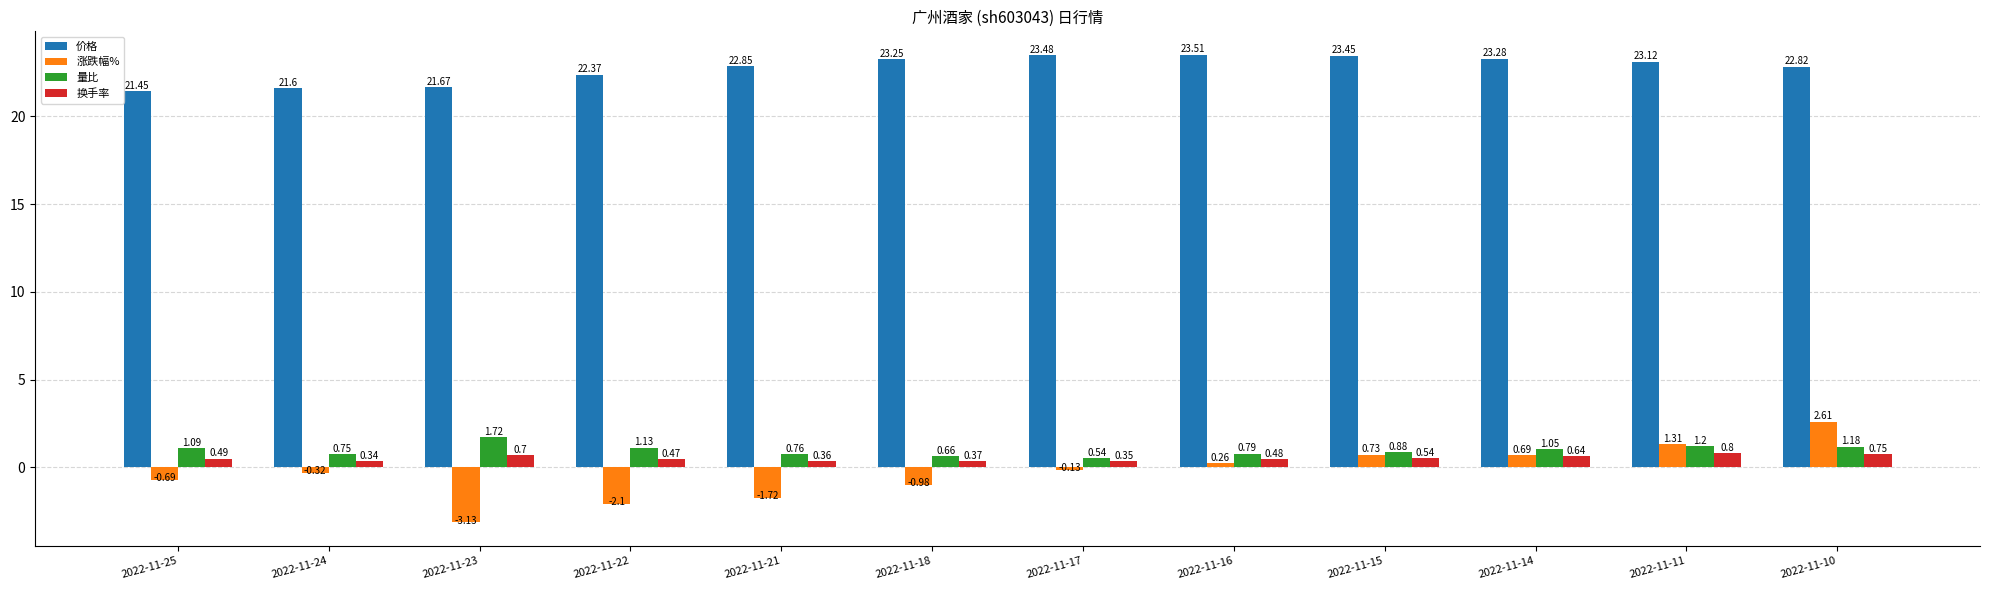

At which category does the chart reach its minimum across all series?

2022-11-23